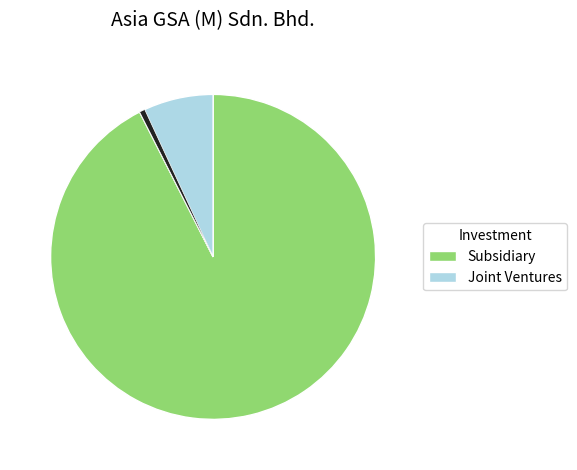

Does any single category account for the majority?

Yes